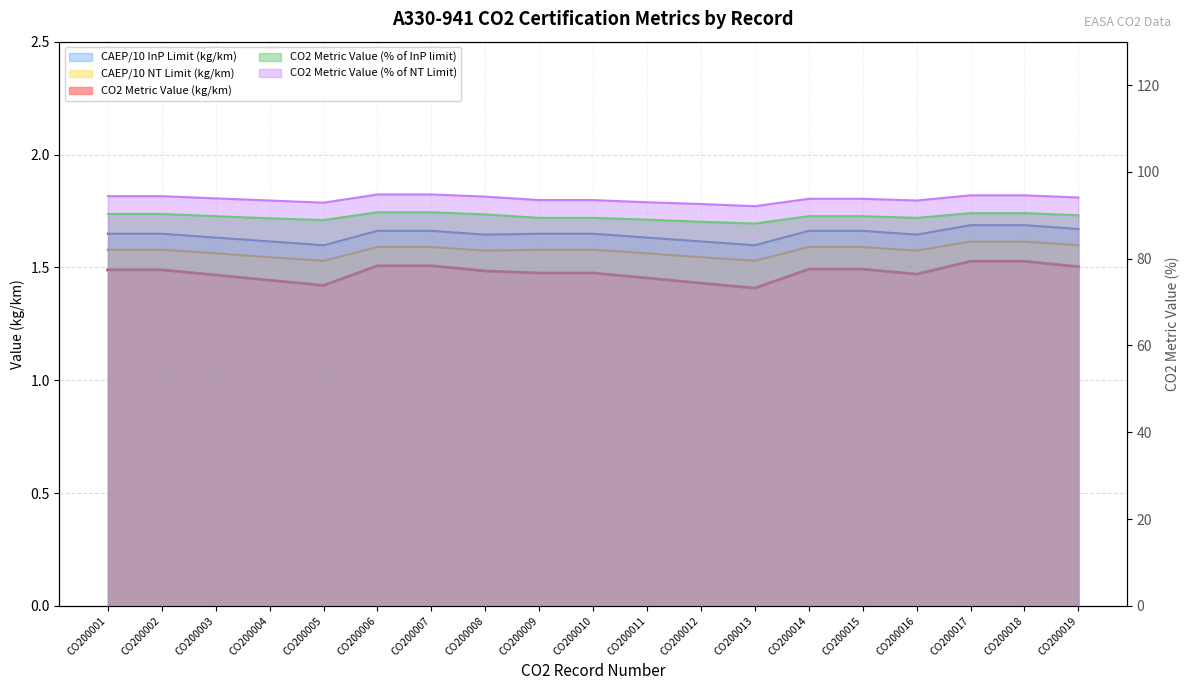

Rank the series by their maximum value, from lowest to highest.

CO2 Metric Value (kg/km), CAEP/10 NT Limit (kg/km), CAEP/10 InP Limit (kg/km), CO2 Metric Value (% of InP limit), CO2 Metric Value (% of NT Limit)